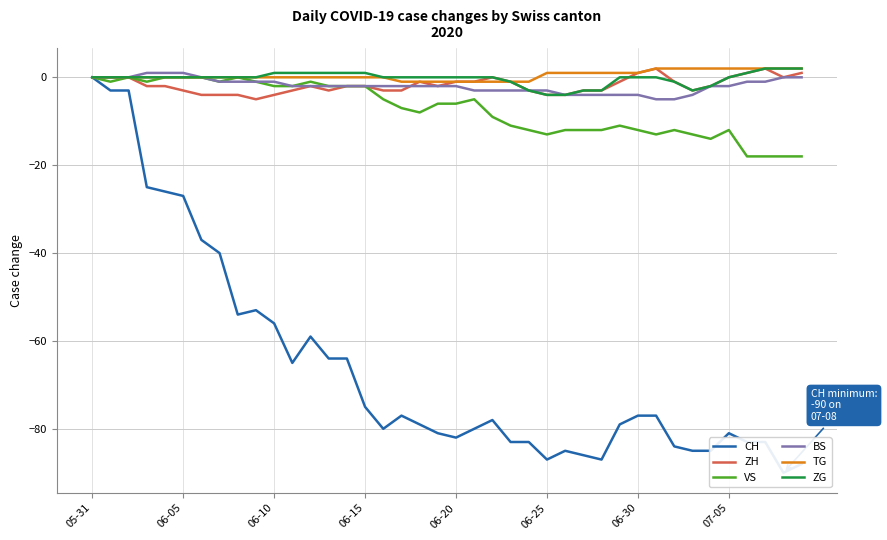

The value of ZH at 13 is -3. True or false?

True